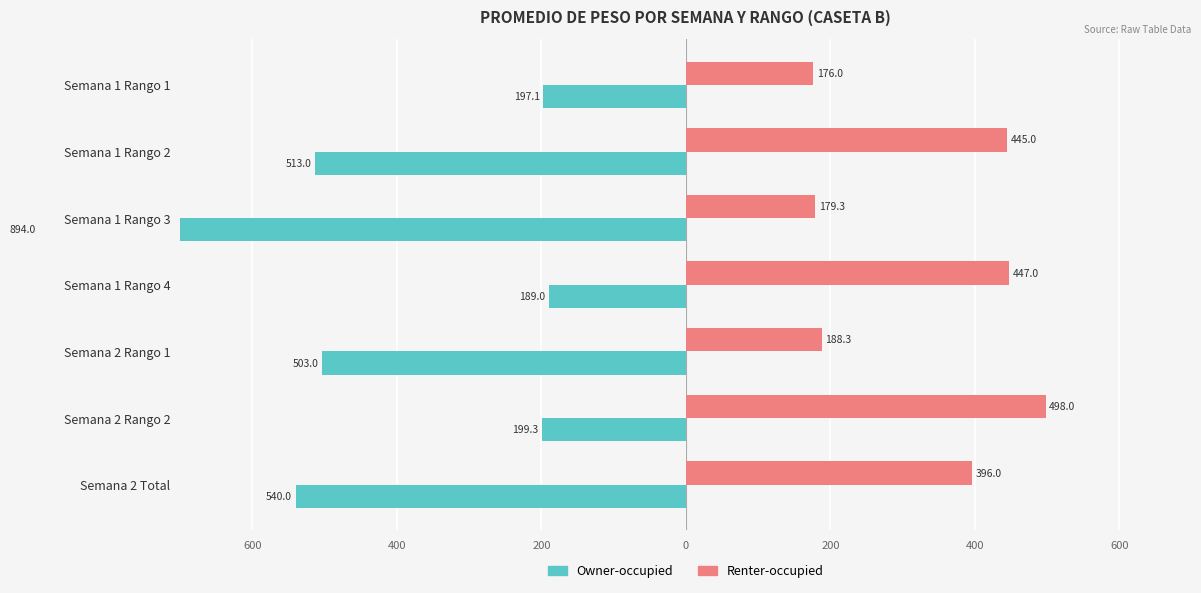

Rank the series by their average value, from lowest to highest.

Owner-occupied, Renter-occupied